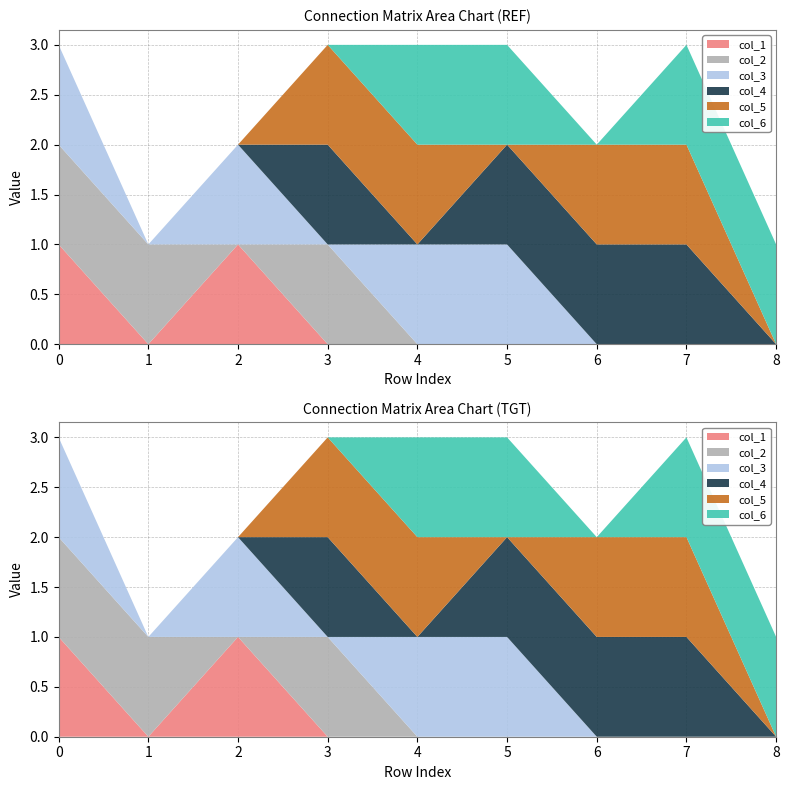

Reading right to left, transcribe all the data shown in this chart.

col_1: 8=0	7=0	6=0	5=0	4=0	3=0	2=1	1=0	0=1
col_2: 8=0	7=0	6=0	5=0	4=0	3=1	2=0	1=1	0=1
col_3: 8=0	7=0	6=0	5=1	4=1	3=0	2=1	1=0	0=1
col_4: 8=0	7=1	6=1	5=1	4=0	3=1	2=0	1=0	0=0
col_5: 8=0	7=1	6=1	5=0	4=1	3=1	2=0	1=0	0=0
col_6: 8=1	7=1	6=0	5=1	4=1	3=0	2=0	1=0	0=0